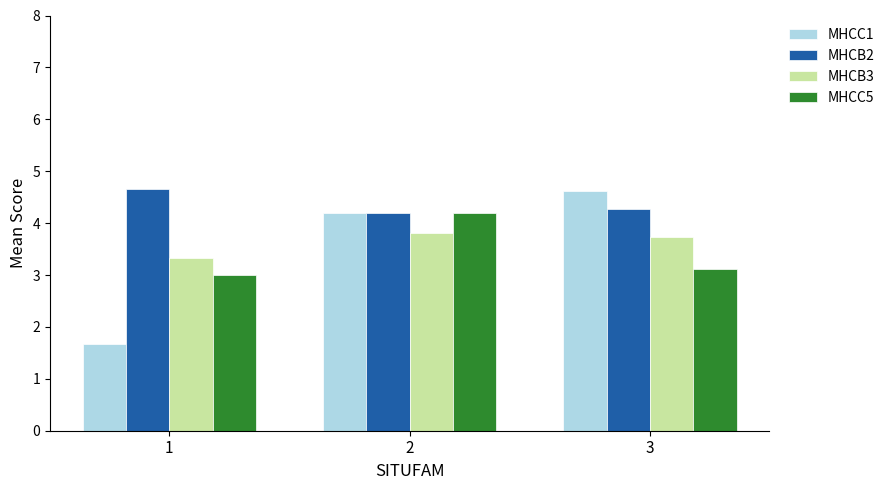

Are the bars grouped side by side (vs. stacked)?

Yes